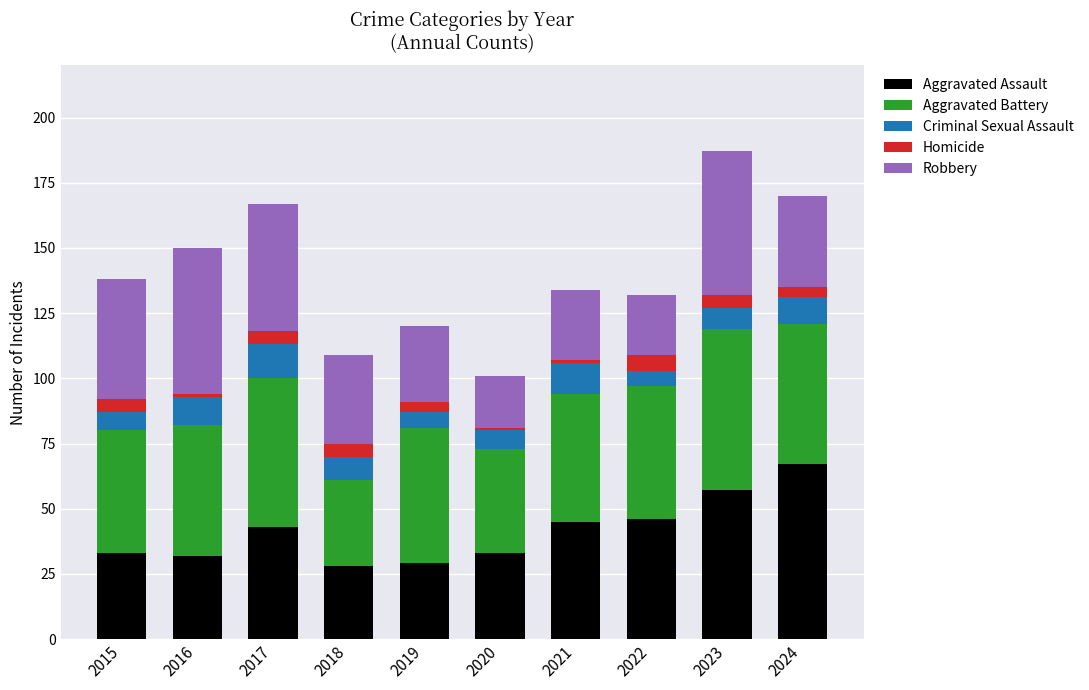

What is the maximum value for Aggravated Assault?

67